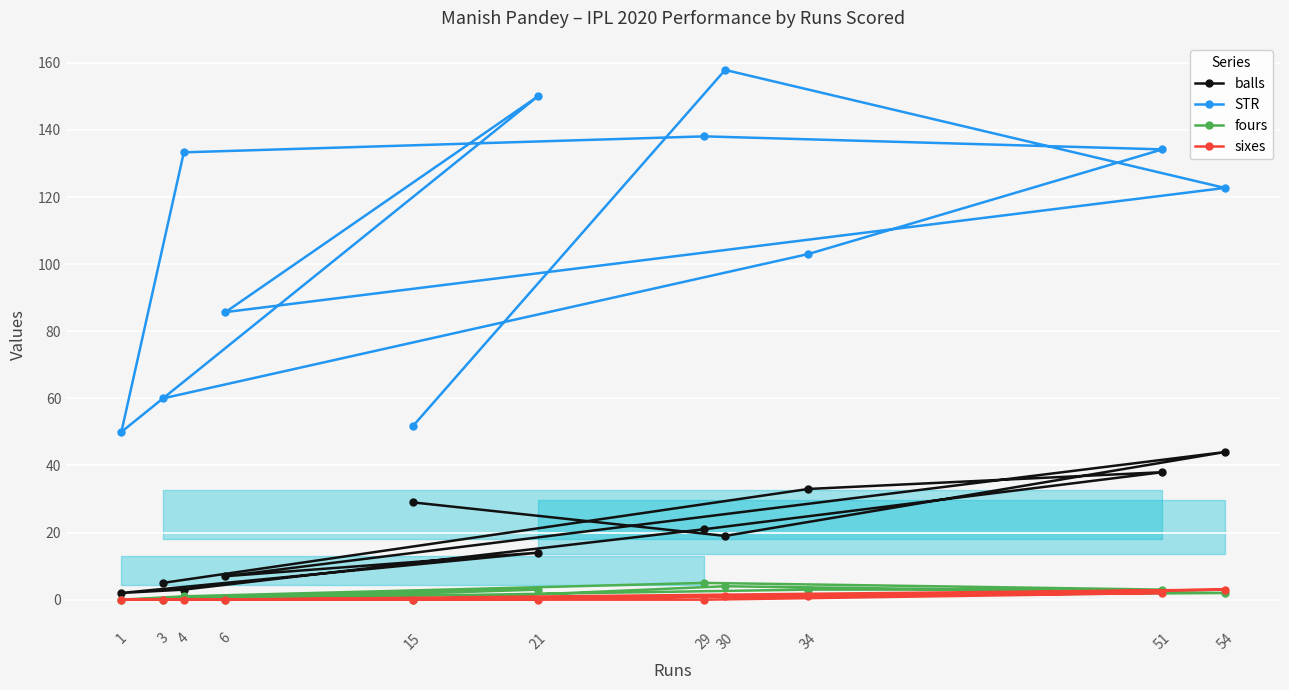

List the series in order of their peak value, lowest first.

sixes, fours, balls, STR